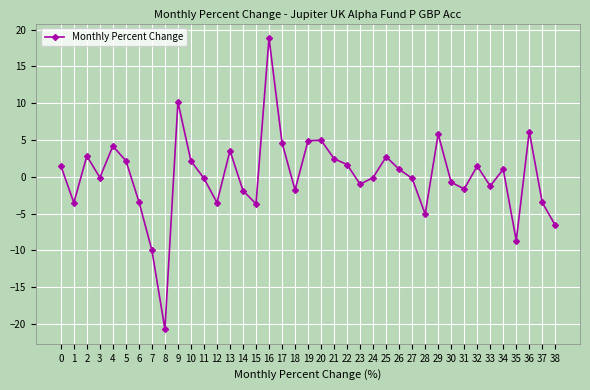

What is the sum of all values?

4.9